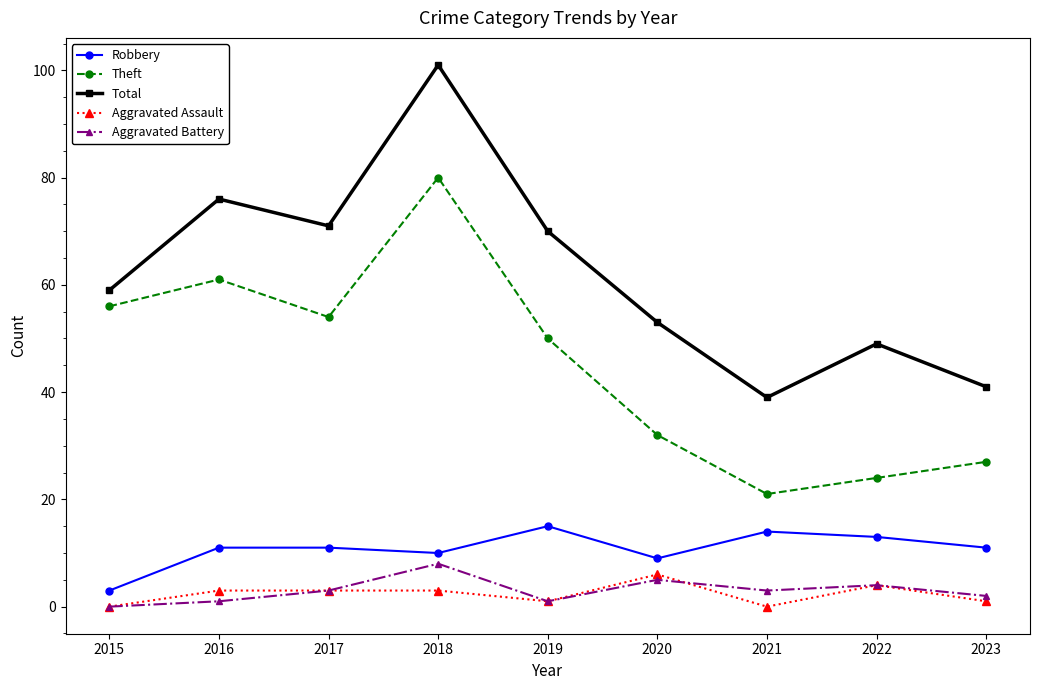

What is the sum of the Total values at 2022 and 2016?

125